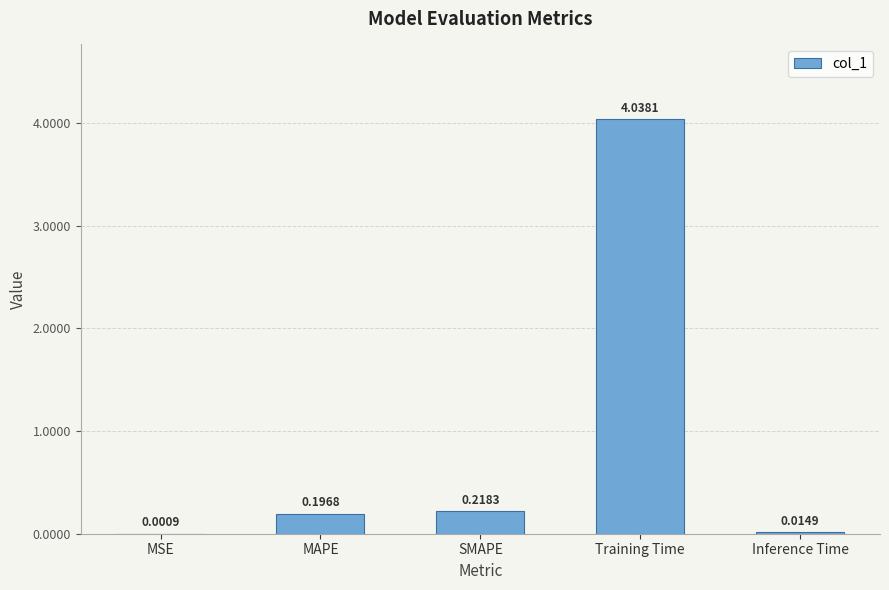

Between MSE and SMAPE, which is larger?

SMAPE